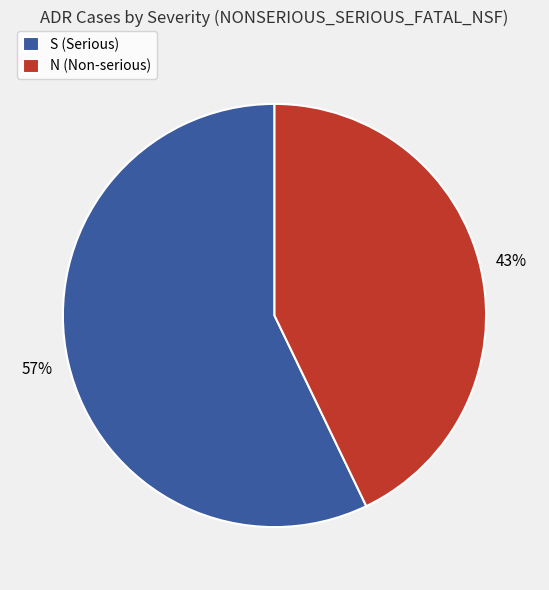

The S slice represents 57% of the pie. True or false?

True